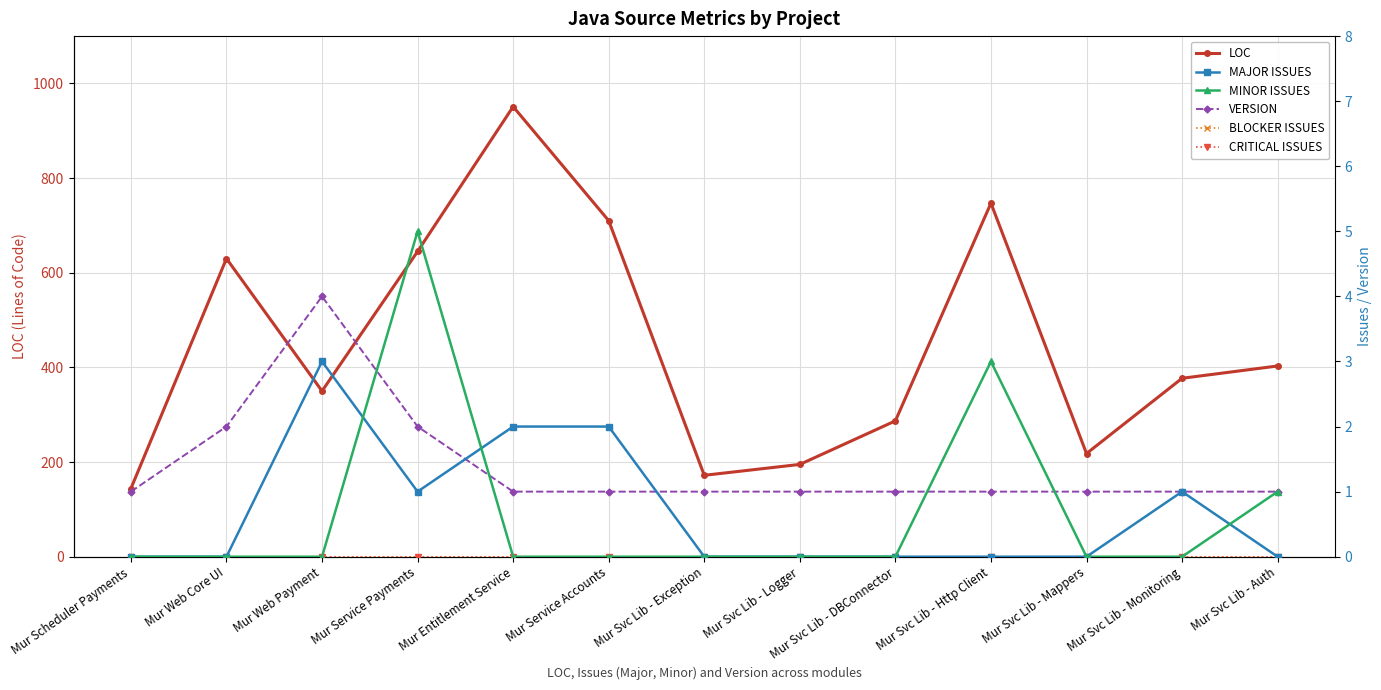

At which category is the sum across all series the highest?

Mur Entitlement Service